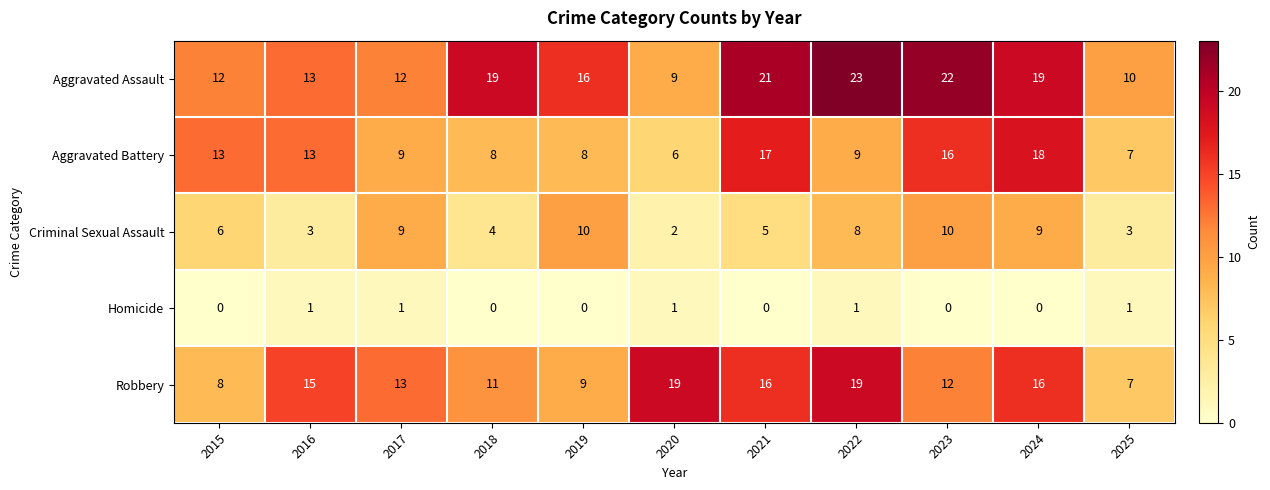

True or false: Aggravated Assault has a value of 8 at 2019.

False